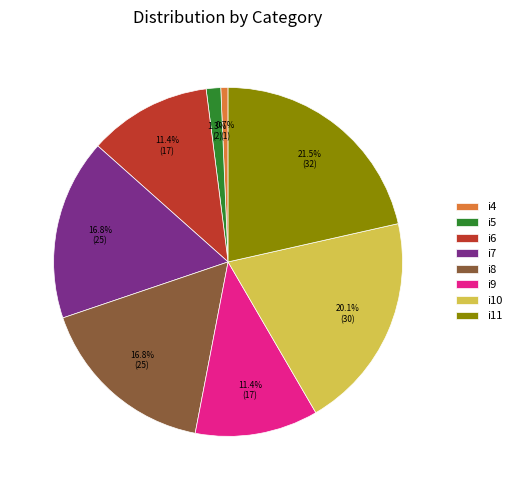

True or false: i7 accounts for 17% of the total.

True